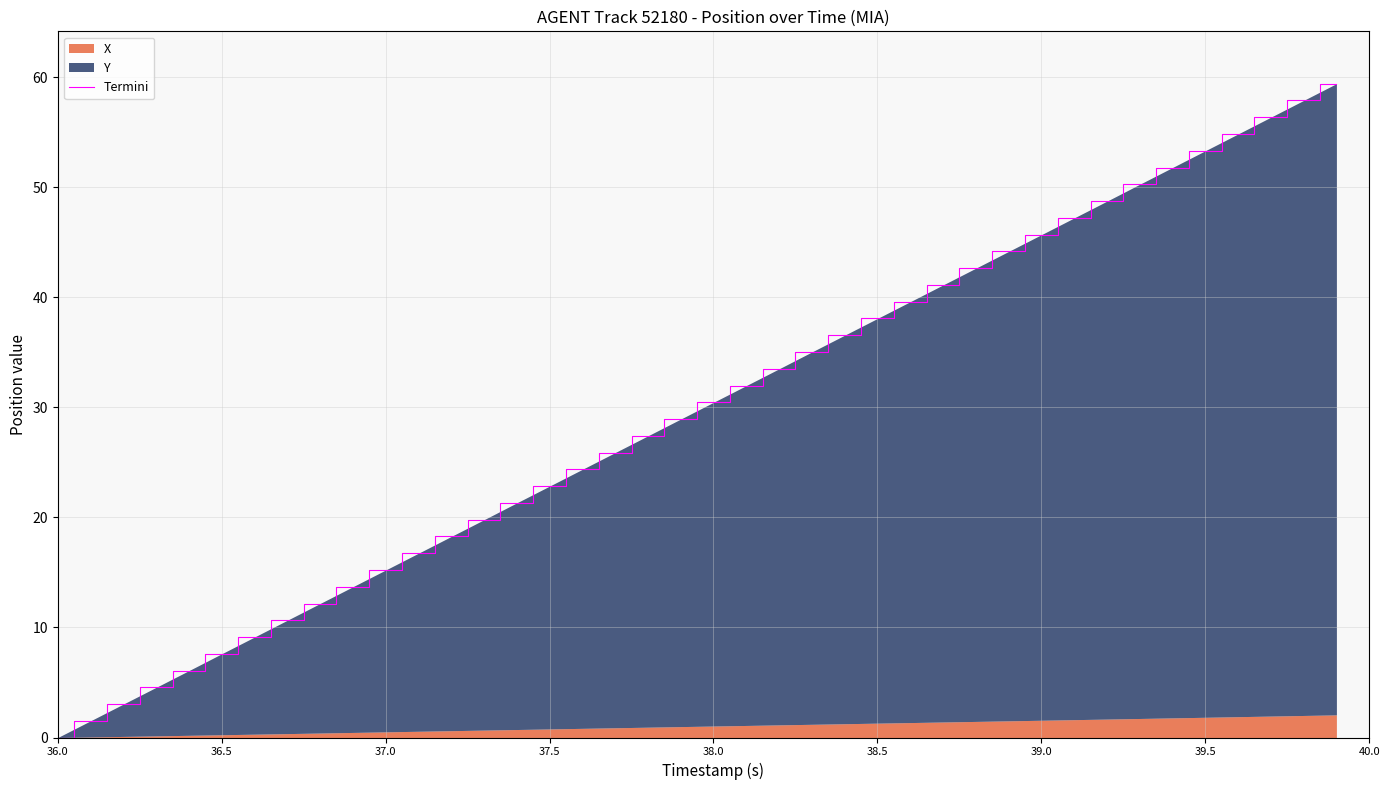

What value does the data have at 38.0?

30.5